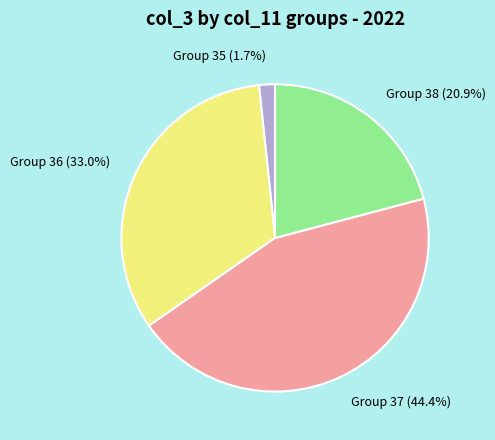

Approximately how many times larger is the value at Group 38 compared to Group 36?

0.6